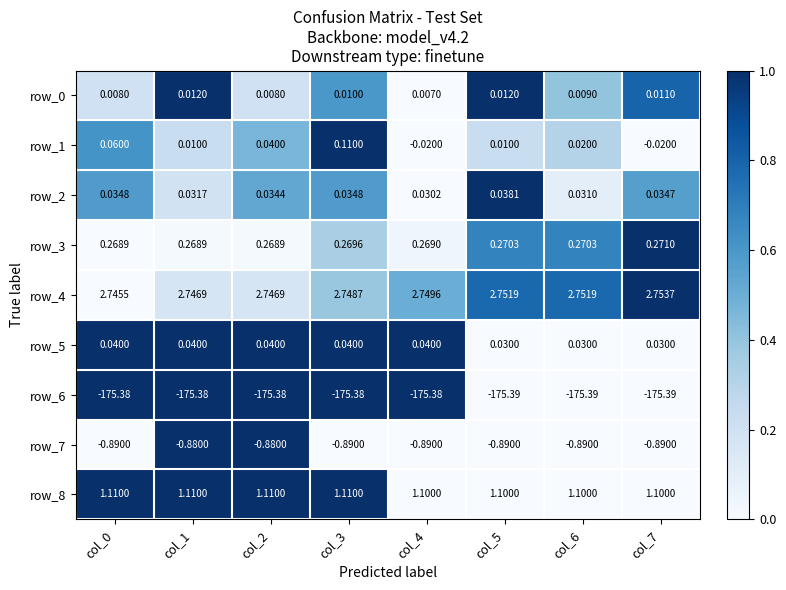

What is the spread (max minus min) of values at col_5?

178.1